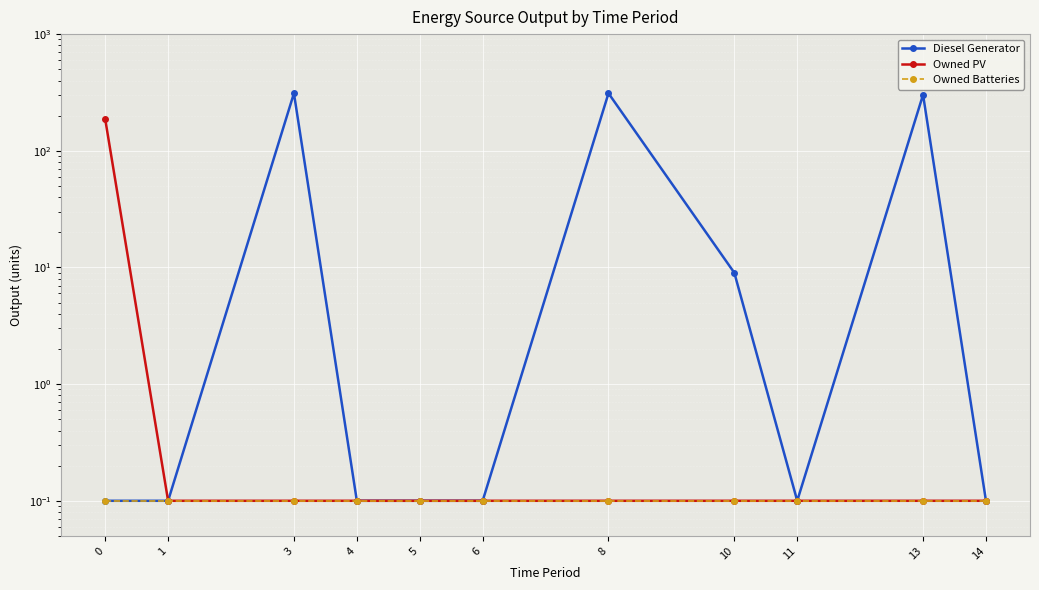

Which series has the largest range (max minus min)?

Diesel Generator